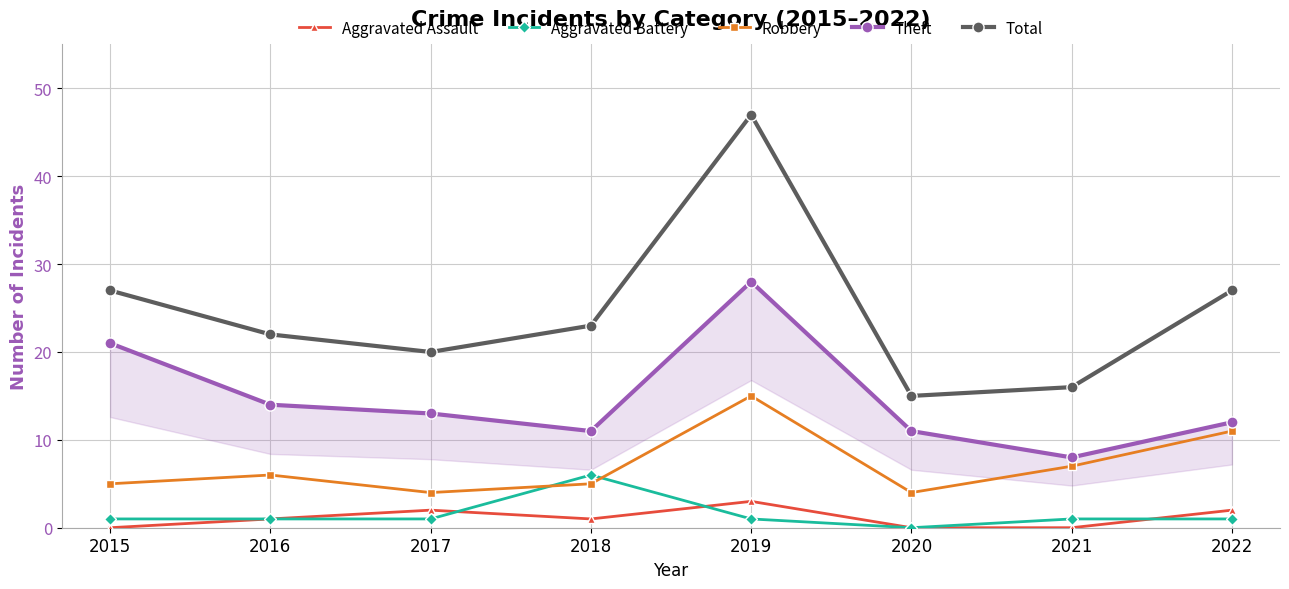

At how many categories does at least one series exceed 36?

1